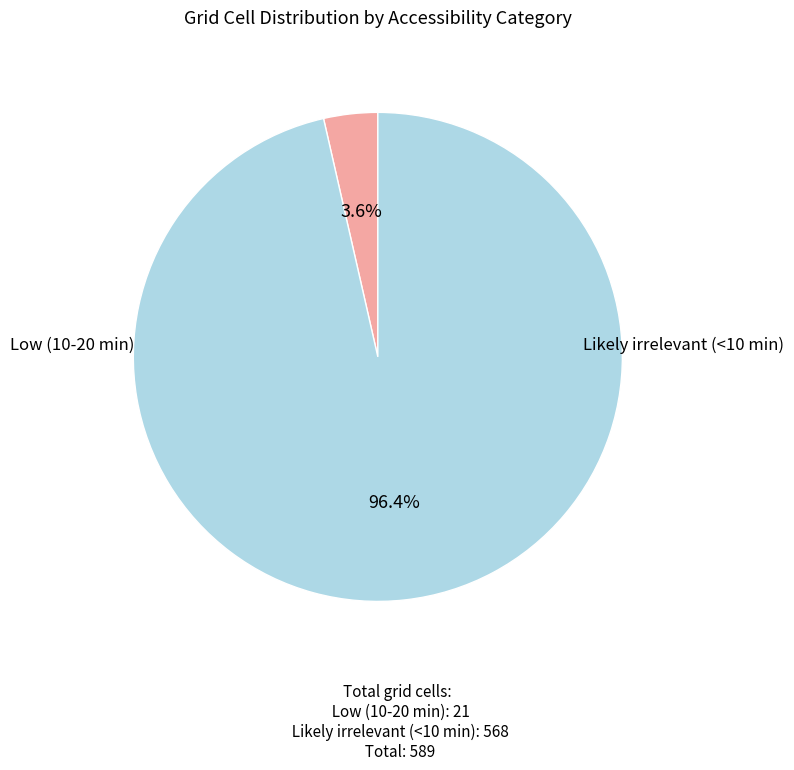

Is there a majority slice in this chart?

Yes